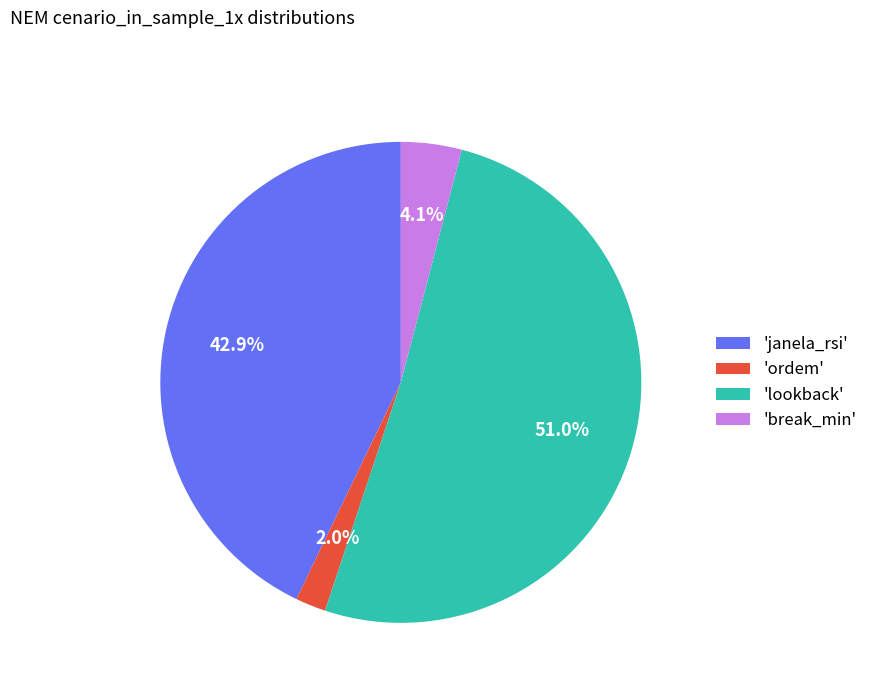

What is the ratio of the value at 'ordem' to the value at 'break_min'?

0.5